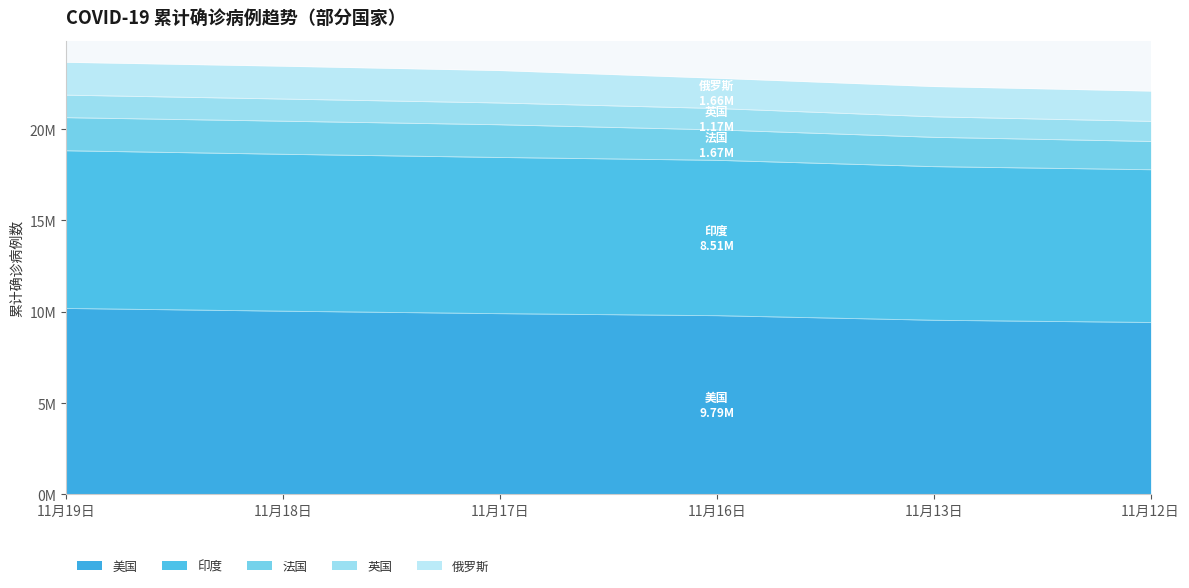

What is the difference between the maximum and second lowest values in the 美国 series?

645696